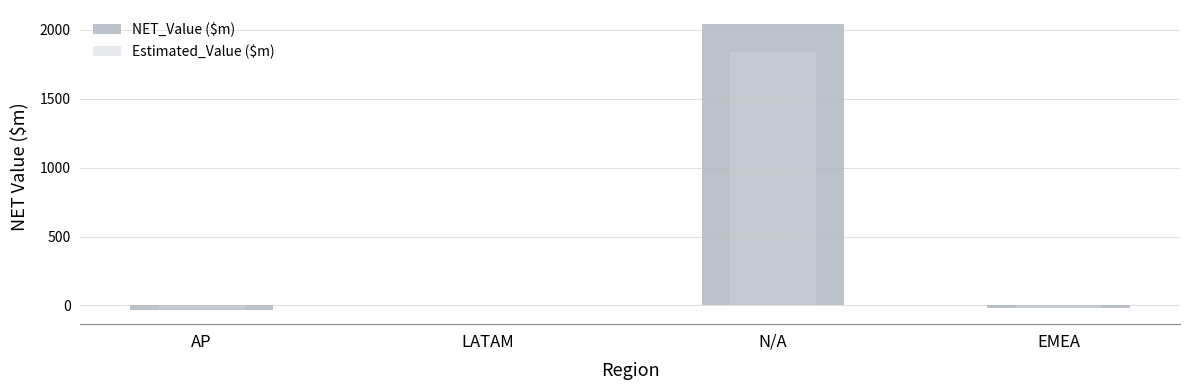

What is the label of the 2nd bar from the left?

LATAM